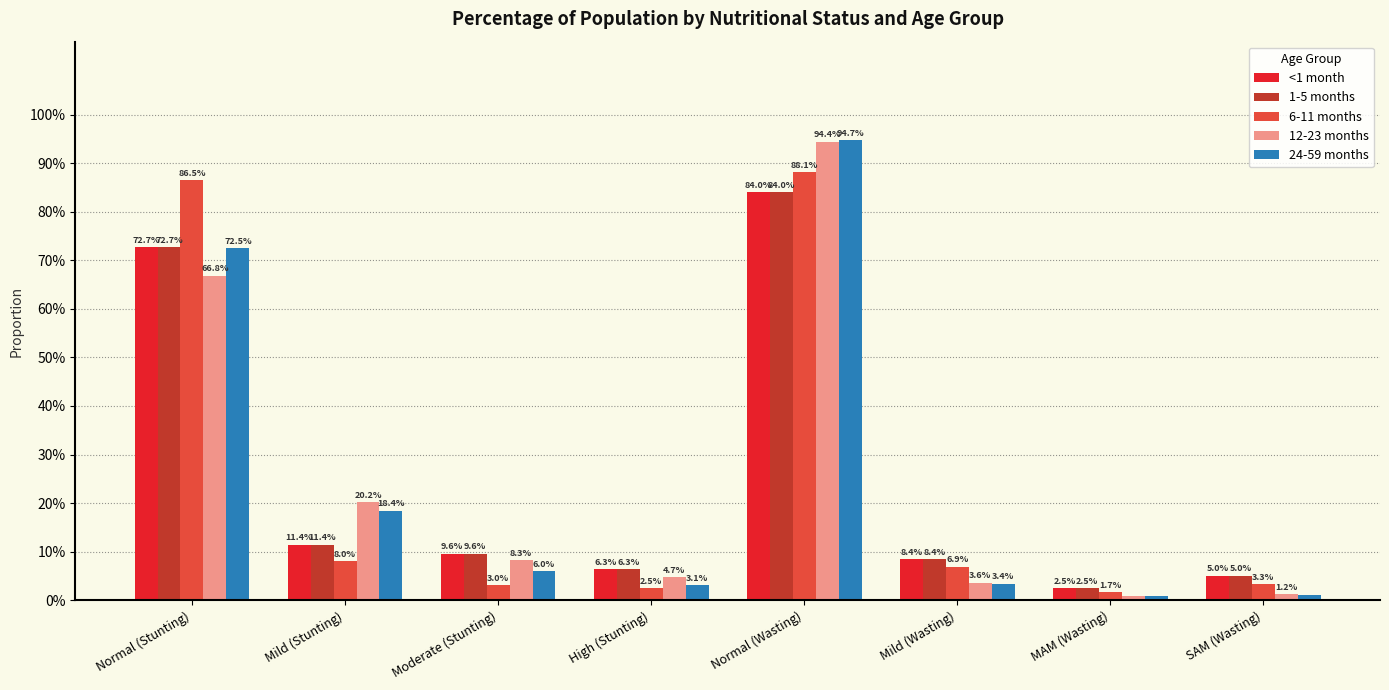

Reading left to right, transcribe all the data shown in this chart.

<1 month: Normal (Stunting)=0.7	Mild (Stunting)=0.1	Moderate (Stunting)=0.1	High (Stunting)=0.1	Normal (Wasting)=0.8	Mild (Wasting)=0.1	MAM (Wasting)=0.0	SAM (Wasting)=0.1
1-5 months: Normal (Stunting)=0.7	Mild (Stunting)=0.1	Moderate (Stunting)=0.1	High (Stunting)=0.1	Normal (Wasting)=0.8	Mild (Wasting)=0.1	MAM (Wasting)=0.0	SAM (Wasting)=0.1
6-11 months: Normal (Stunting)=0.9	Mild (Stunting)=0.1	Moderate (Stunting)=0.0	High (Stunting)=0.0	Normal (Wasting)=0.9	Mild (Wasting)=0.1	MAM (Wasting)=0.0	SAM (Wasting)=0.0
12-23 months: Normal (Stunting)=0.7	Mild (Stunting)=0.2	Moderate (Stunting)=0.1	High (Stunting)=0.0	Normal (Wasting)=0.9	Mild (Wasting)=0.0	MAM (Wasting)=0.0	SAM (Wasting)=0.0
24-59 months: Normal (Stunting)=0.7	Mild (Stunting)=0.2	Moderate (Stunting)=0.1	High (Stunting)=0.0	Normal (Wasting)=0.9	Mild (Wasting)=0.0	MAM (Wasting)=0.0	SAM (Wasting)=0.0